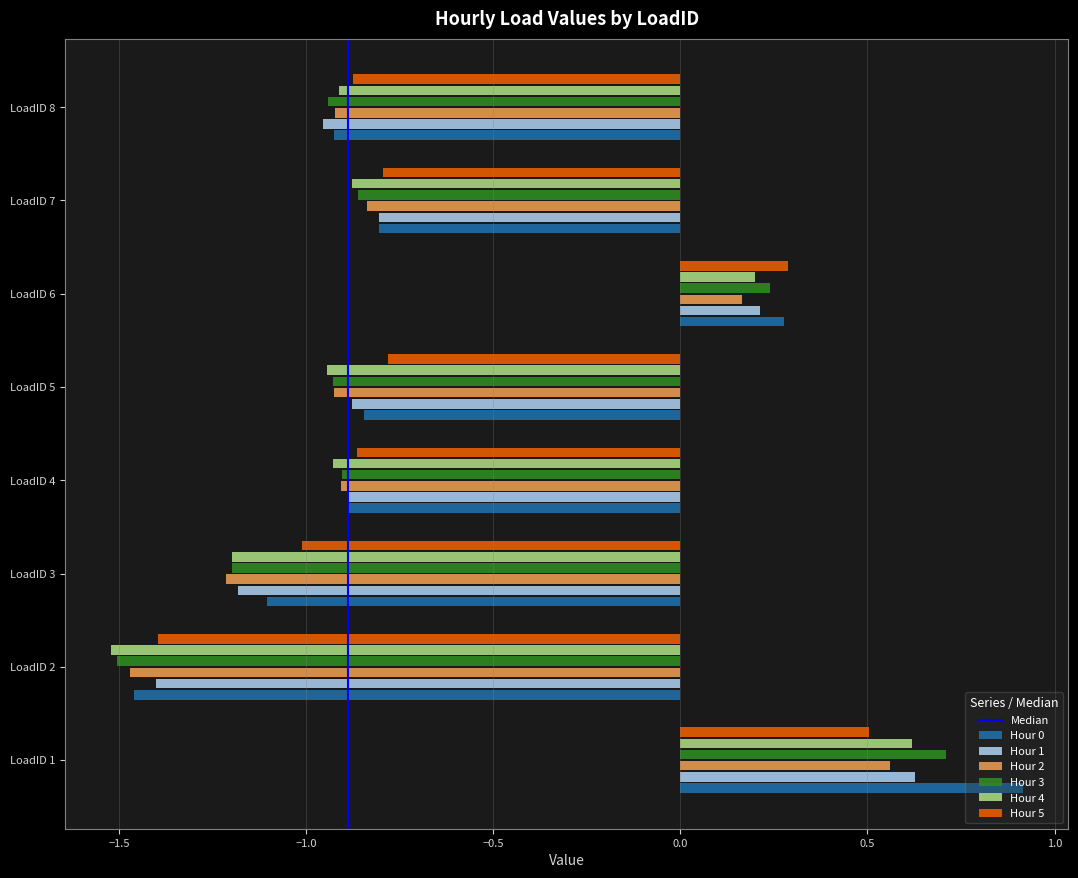

What is the sum of all Hour 2 values?

-5.6